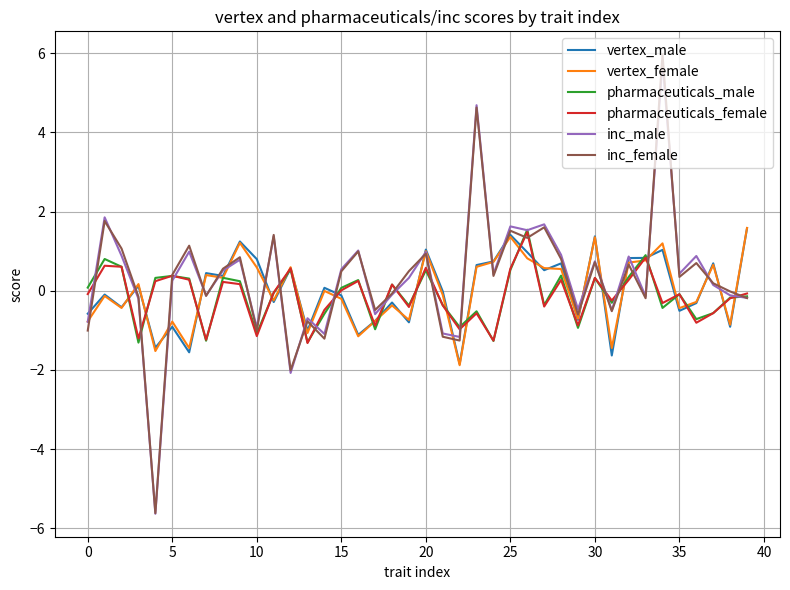

What is the minimum value shown in the chart?

-5.6